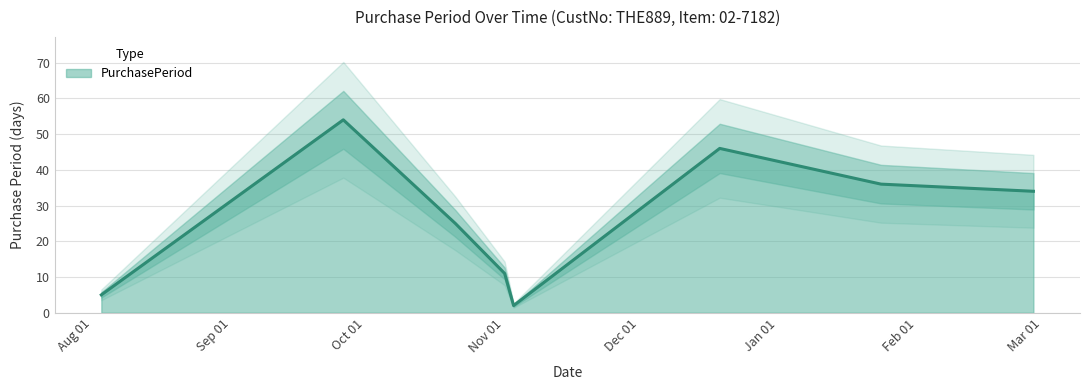

At which category does the data reach its first local peak?

2016-09-26